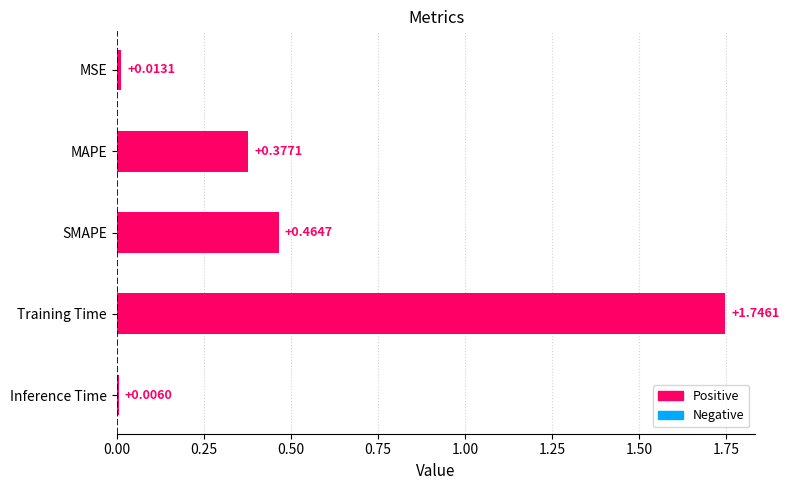

List the labels in order of value, smallest first.

Inference Time, MSE, MAPE, SMAPE, Training Time